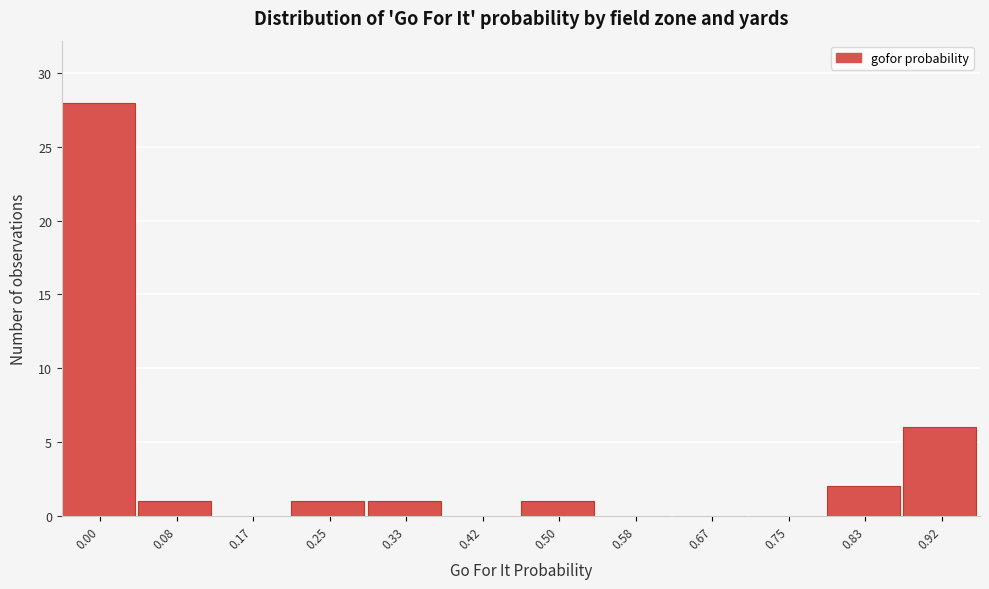

Reading right to left, extract all data points from this chart.

0.92=6	0.83=2	0.75=0	0.67=0	0.58=0	0.50=1	0.42=0	0.33=1	0.25=1	0.17=0	0.08=1	0.00=28